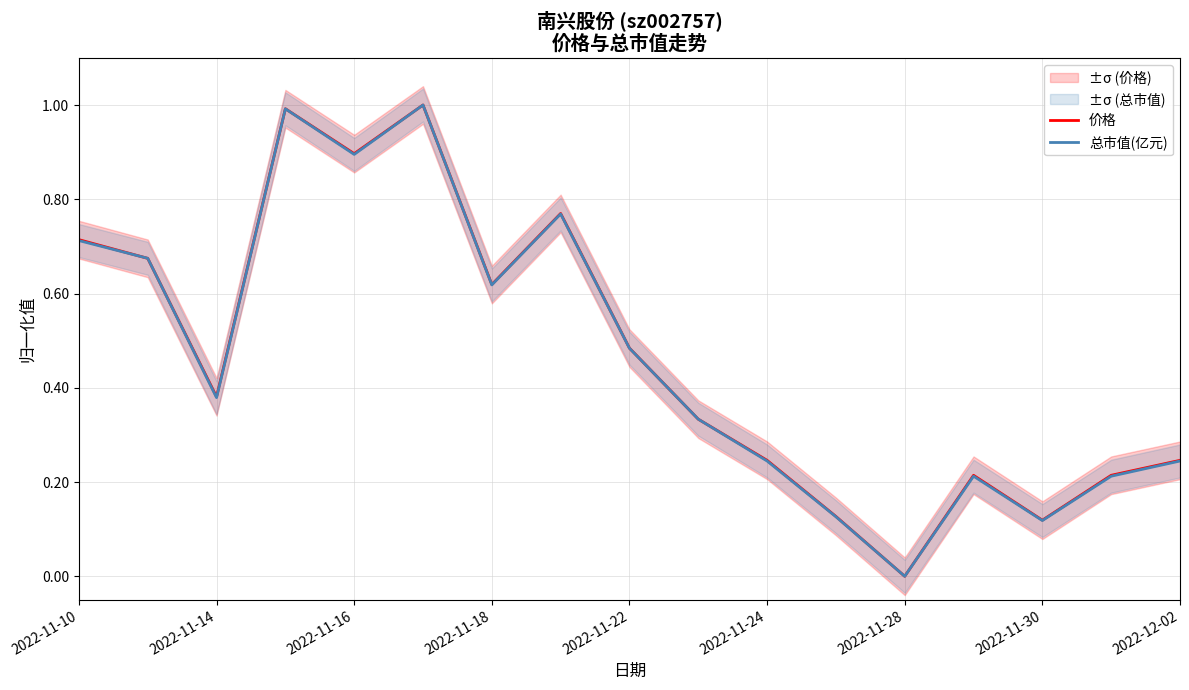

Which series has the largest range (max minus min)?

价格